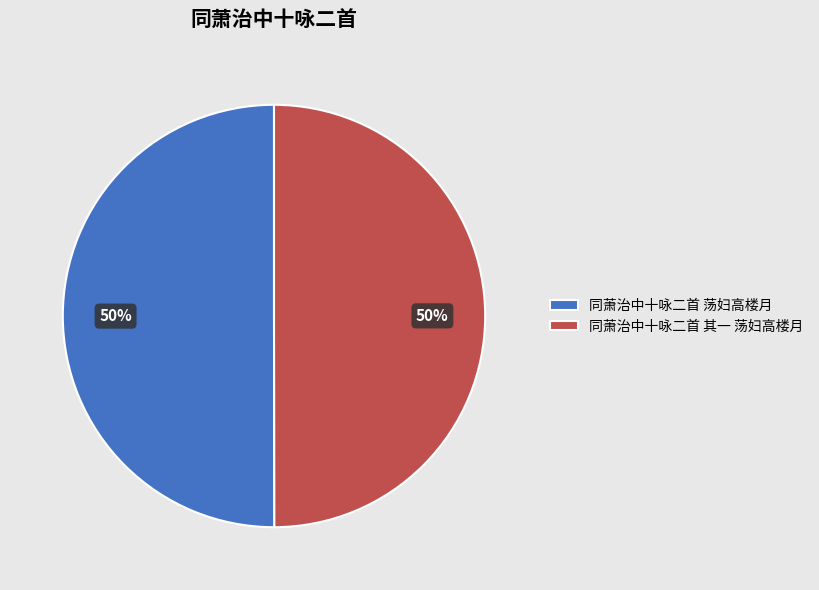

How many segments does this pie chart have?

2